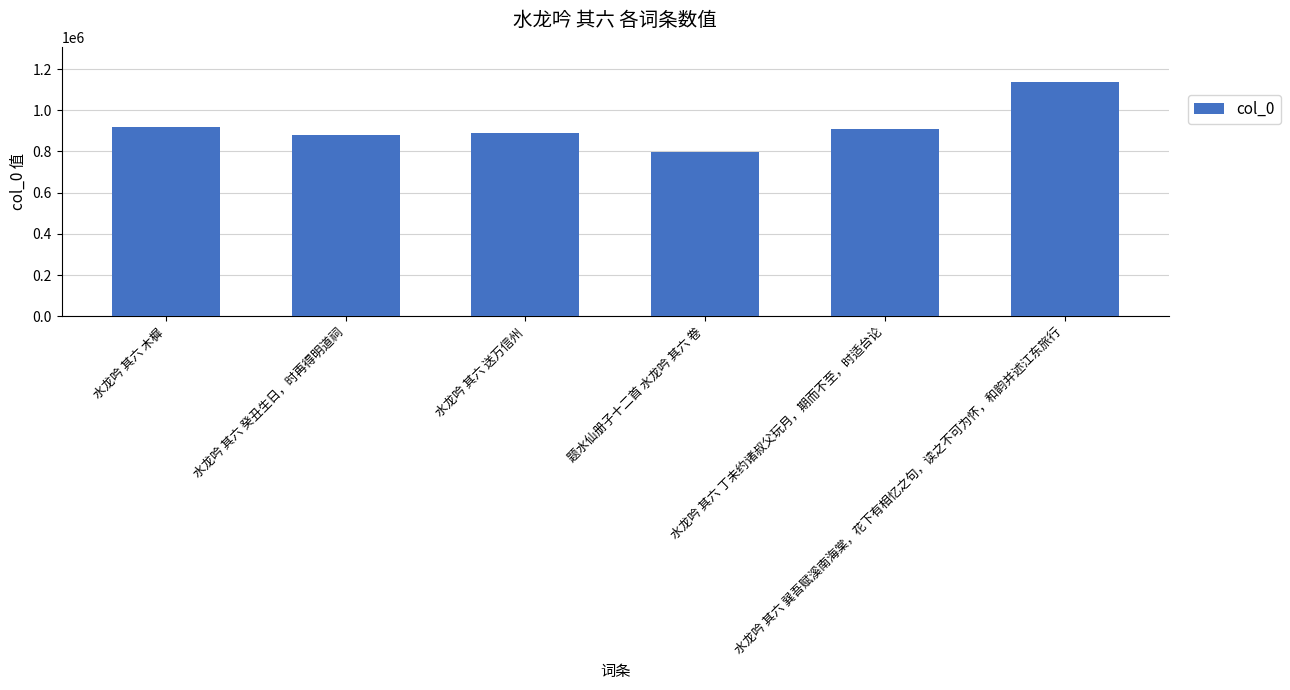

How many distinct data groups are displayed?

1